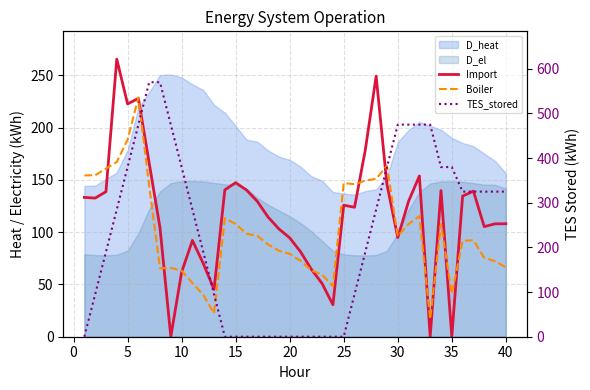

How many times do Boiler and Import cross each other?

13